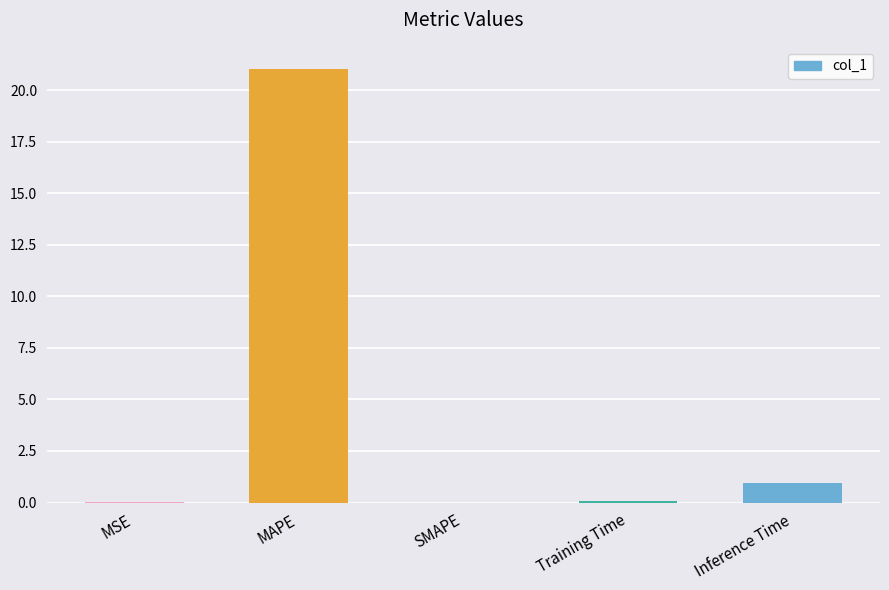

The chart shows a value of 21.0 at MAPE. True or false?

True